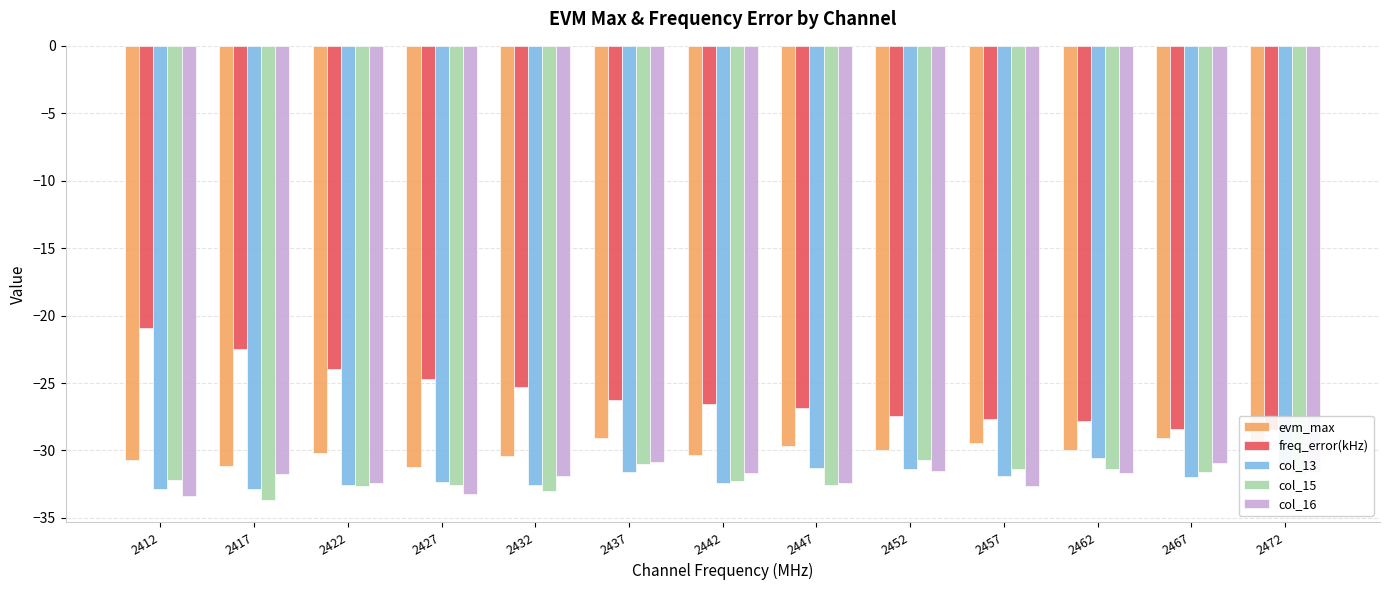

At how many categories does at least one series exceed -31?

13